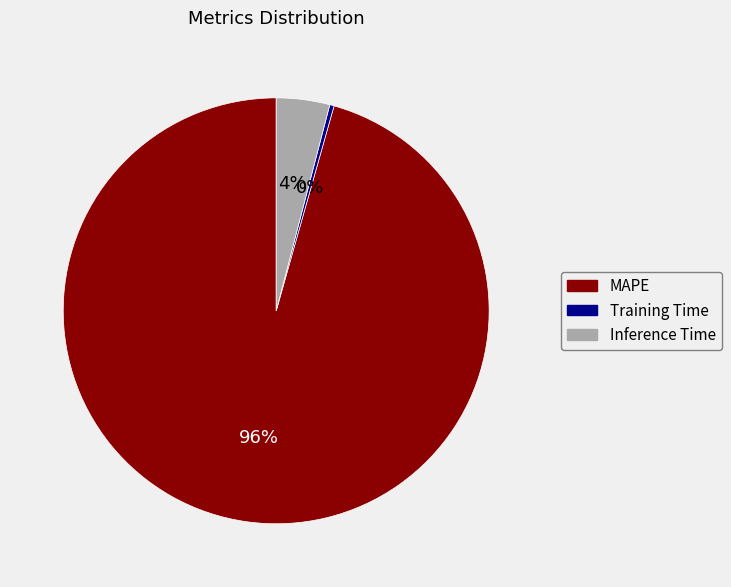

To the nearest percent, what is the combined percentage of MAPE and Training Time?

96%